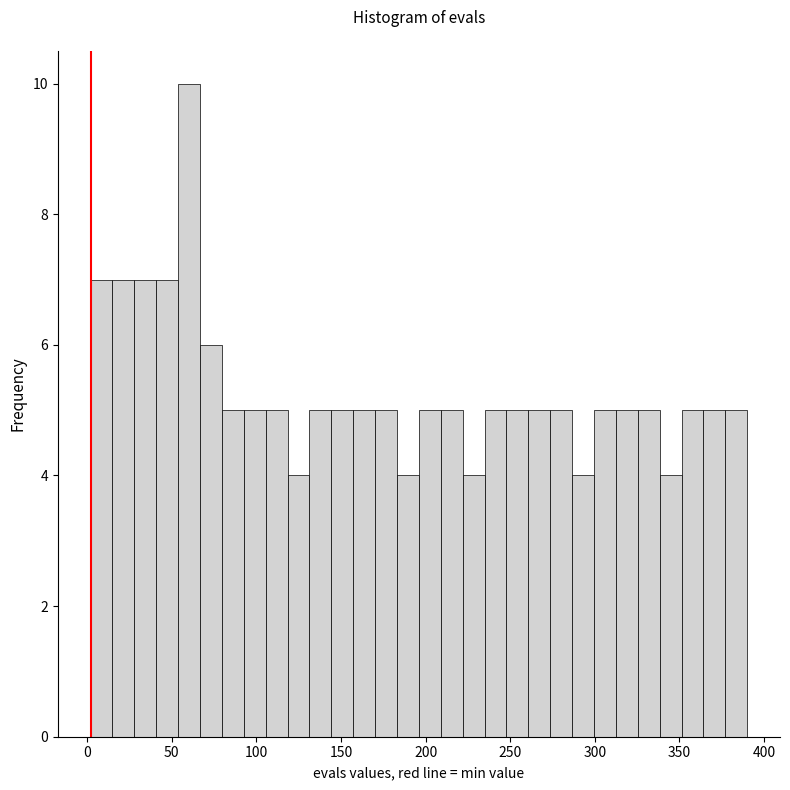

Read against the x-axis, roughly where is the centre of the tallest bar?

60